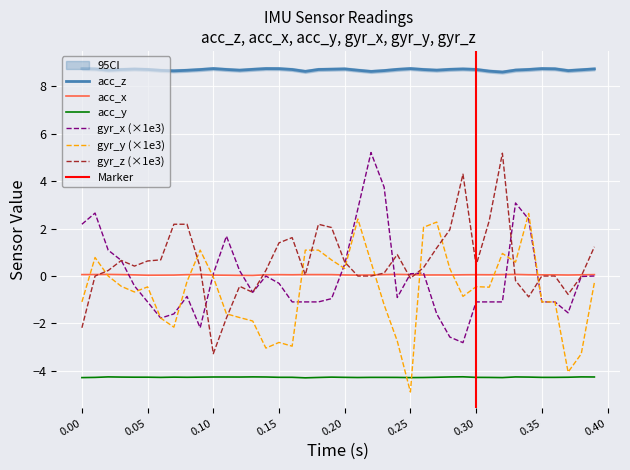

Reading right to left, list all the values displayed in this chart.

acc_z: 8.7	8.7	8.7	8.7	8.7	8.7	8.7	8.6	8.6	8.7	8.7	8.7	8.7	8.7	8.7	8.7	8.7	8.6	8.7	8.7	8.7	8.7	8.6	8.7	8.7	8.7	8.7	8.7	8.7	8.7	8.7	8.7	8.6	8.7	8.7	8.7	8.7	8.7	8.7	8.7
acc_x: 0.1	0.0	0.0	0.1	0.1	0.1	0.1	0.1	0.1	0.1	0.1	0.0	0.0	0.0	0.1	0.1	0.1	0.0	0.0	0.0	0.1	0.1	0.1	0.1	0.1	0.1	0.0	0.0	0.0	0.0	0.1	0.1	0.0	0.0	0.0	0.0	0.1	0.1	0.1	0.1
acc_y: -4.3	-4.3	-4.3	-4.3	-4.3	-4.3	-4.3	-4.3	-4.3	-4.3	-4.2	-4.3	-4.3	-4.3	-4.3	-4.3	-4.3	-4.3	-4.3	-4.3	-4.3	-4.3	-4.3	-4.3	-4.3	-4.3	-4.2	-4.3	-4.3	-4.3	-4.3	-4.3	-4.3	-4.3	-4.3	-4.3	-4.3	-4.2	-4.3	-4.3
gyr_x: 0.0	-0.0	-1.6	-1.1	-1.1	2.4	3.1	-1.1	-1.1	-1.1	-2.8	-2.6	-1.6	0.1	0.1	-0.9	3.7	5.2	2.8	0.5	-1.0	-1.1	-1.1	-1.1	-0.3	0.0	-0.7	0.2	1.7	0.1	-2.2	-0.9	-1.6	-1.8	-1.1	-0.4	0.7	1.1	2.7	2.2
gyr_y: -0.3	-3.3	-4.0	-1.1	-1.1	2.6	0.6	1.0	-0.5	-0.4	-0.9	0.3	2.3	2.1	-4.9	-2.7	-1.2	0.6	2.4	0.3	0.7	1.1	1.1	-3.0	-2.8	-3.0	-1.9	-1.7	-1.6	-0.0	1.1	-0.2	-2.2	-1.8	-0.5	-0.7	-0.4	0.0	0.8	-1.1
gyr_z: 1.2	-0.0	-0.8	0.0	0.0	-0.9	-0.2	5.2	2.3	0.4	4.3	2.0	1.2	0.4	-0.1	0.9	0.1	0.0	0.0	0.6	2.0	2.2	0.0	1.6	1.4	0.2	-0.7	-0.4	-1.8	-3.3	0.4	2.2	2.2	0.7	0.6	0.4	0.7	0.2	0.0	-2.2